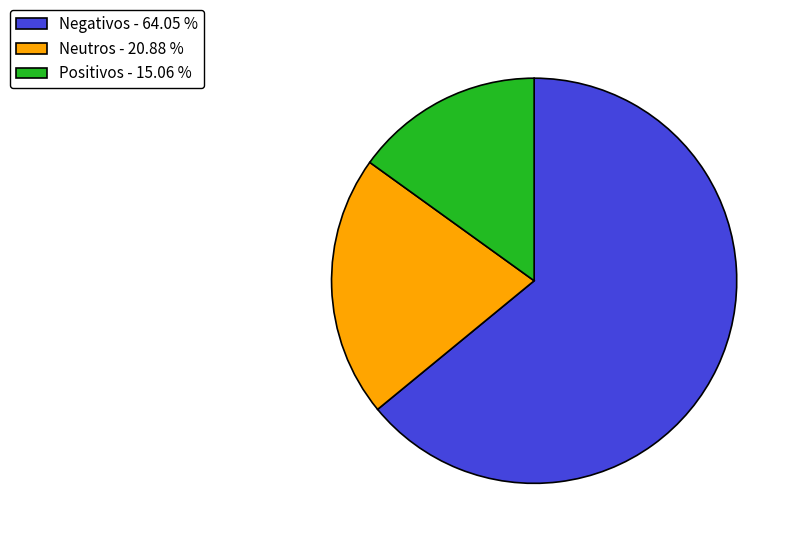

Between Positivos - 15.06 % and Neutros - 20.88 %, which is larger?

Neutros - 20.88 %